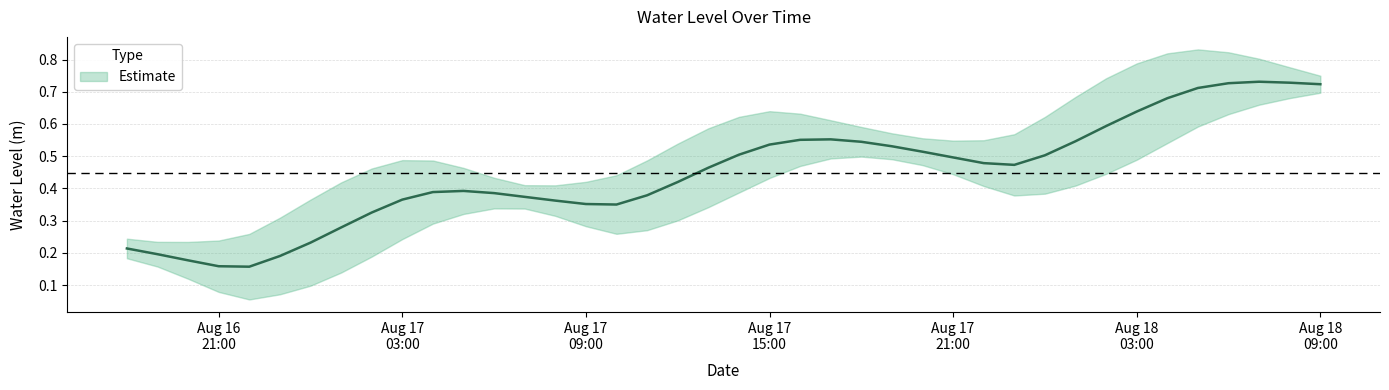

Is it true that the value at 2025-08-18 05:00:00 is 0.5?

False